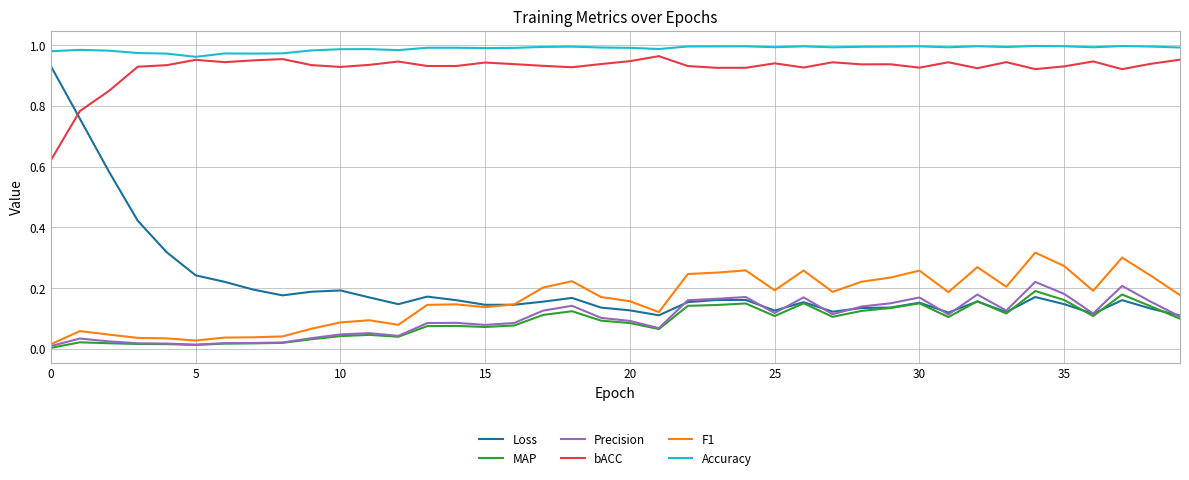

Which series has the largest total across all categories?

Accuracy